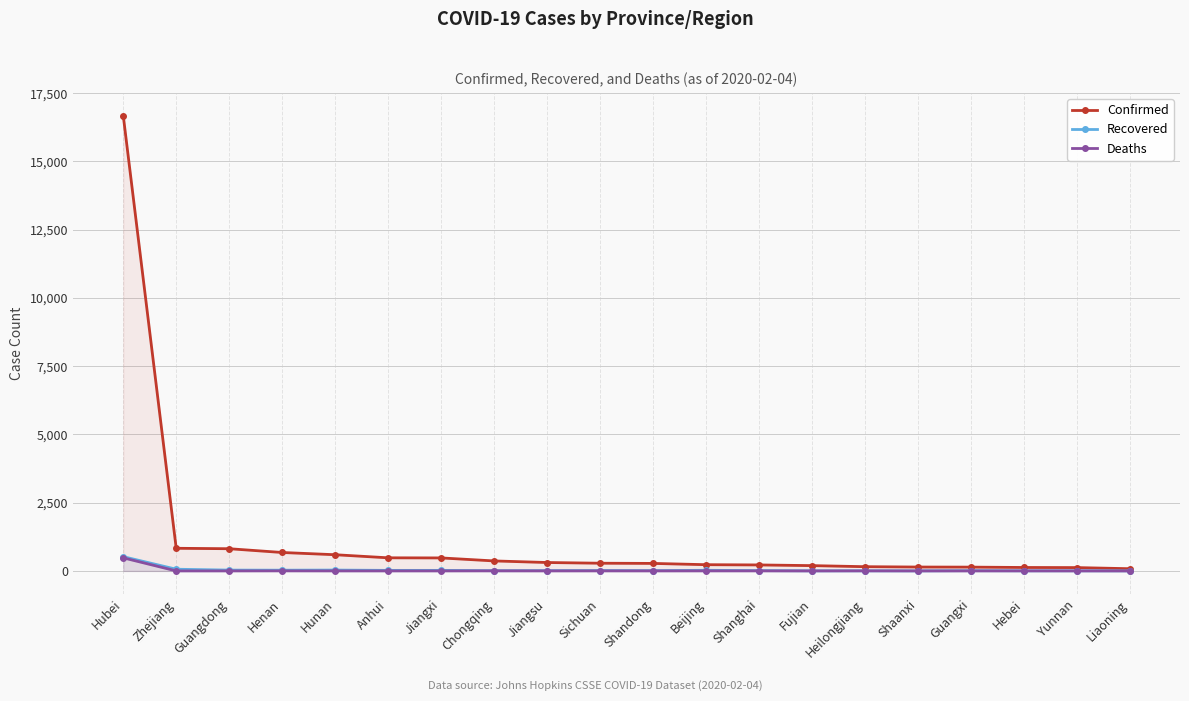

What is the sum of the Deaths values at Guangdong and Shanghai?

1